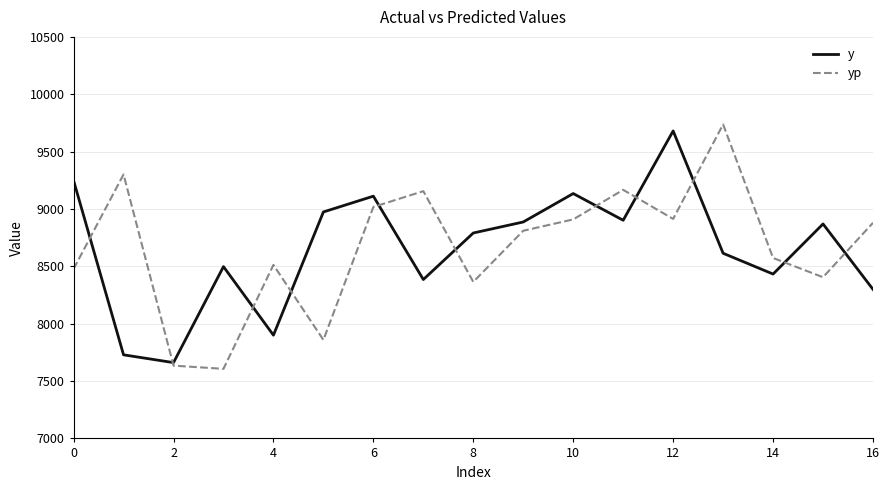

List the series in order of their peak value, highest first.

yp, y